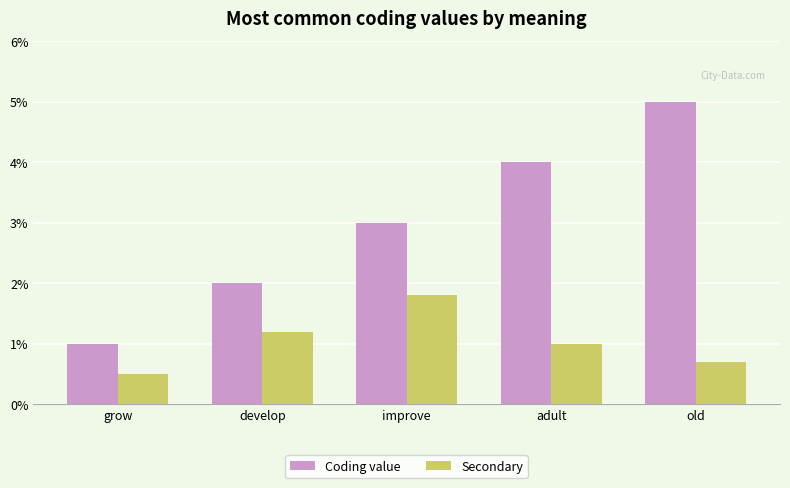

At which category does the chart reach its minimum across all series?

grow